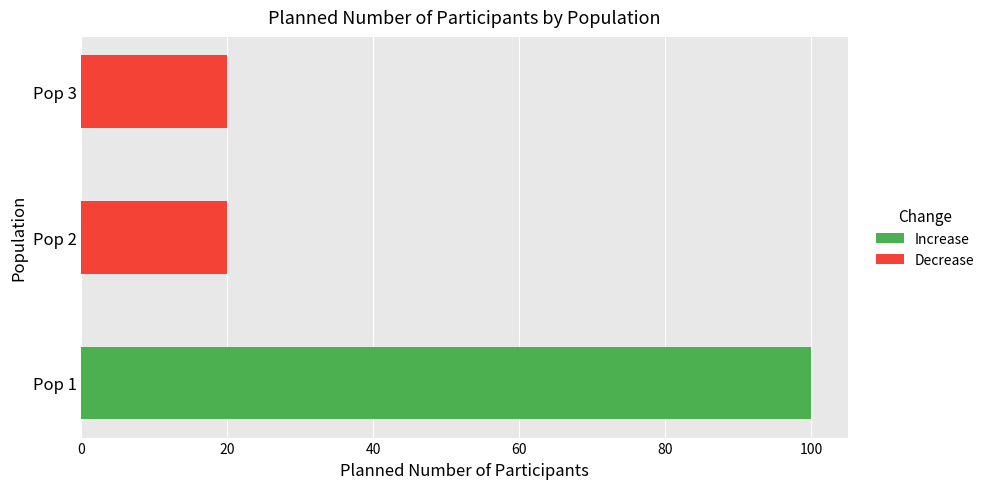

How many values exceed 20?

1